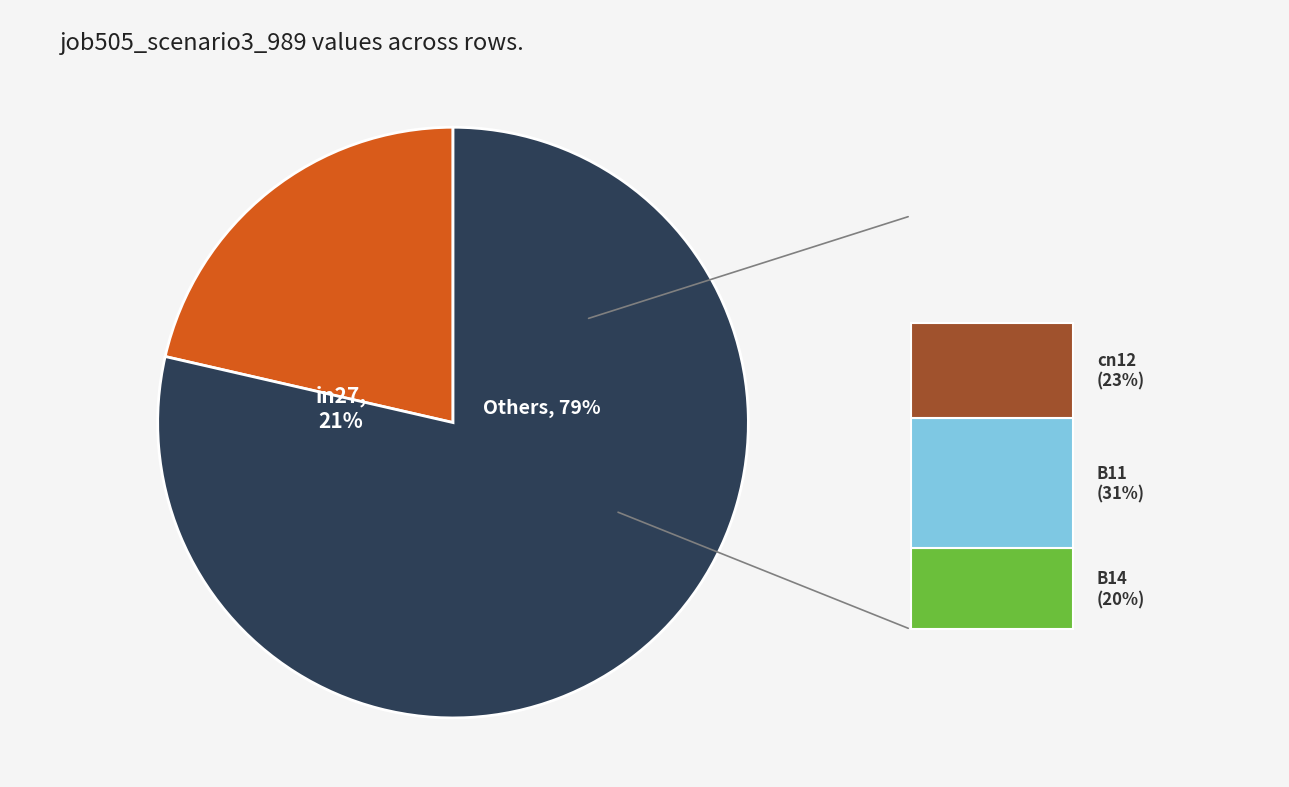

Is it true that B11 is 25% of the pie?

True